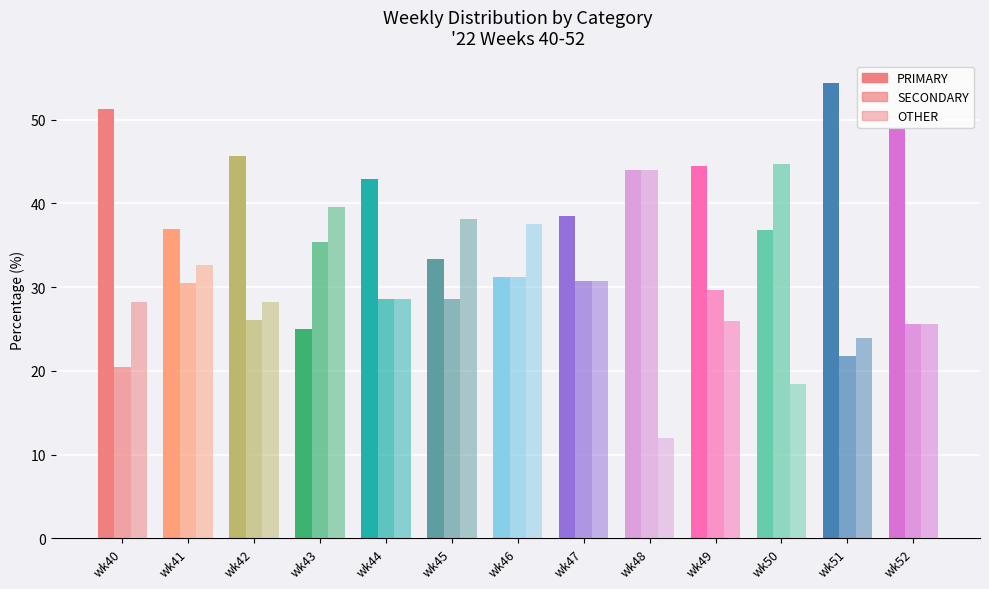

At which label does PRIMARY reach its minimum?

wk43